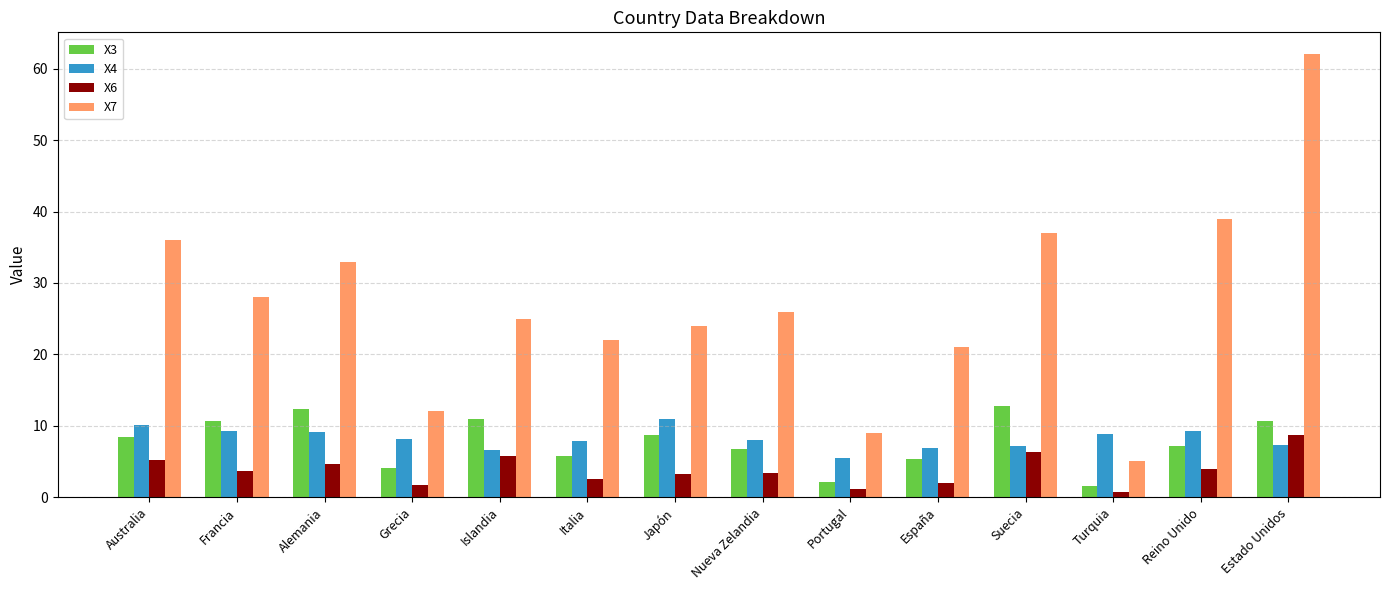

Which series has the largest range (max minus min)?

X7